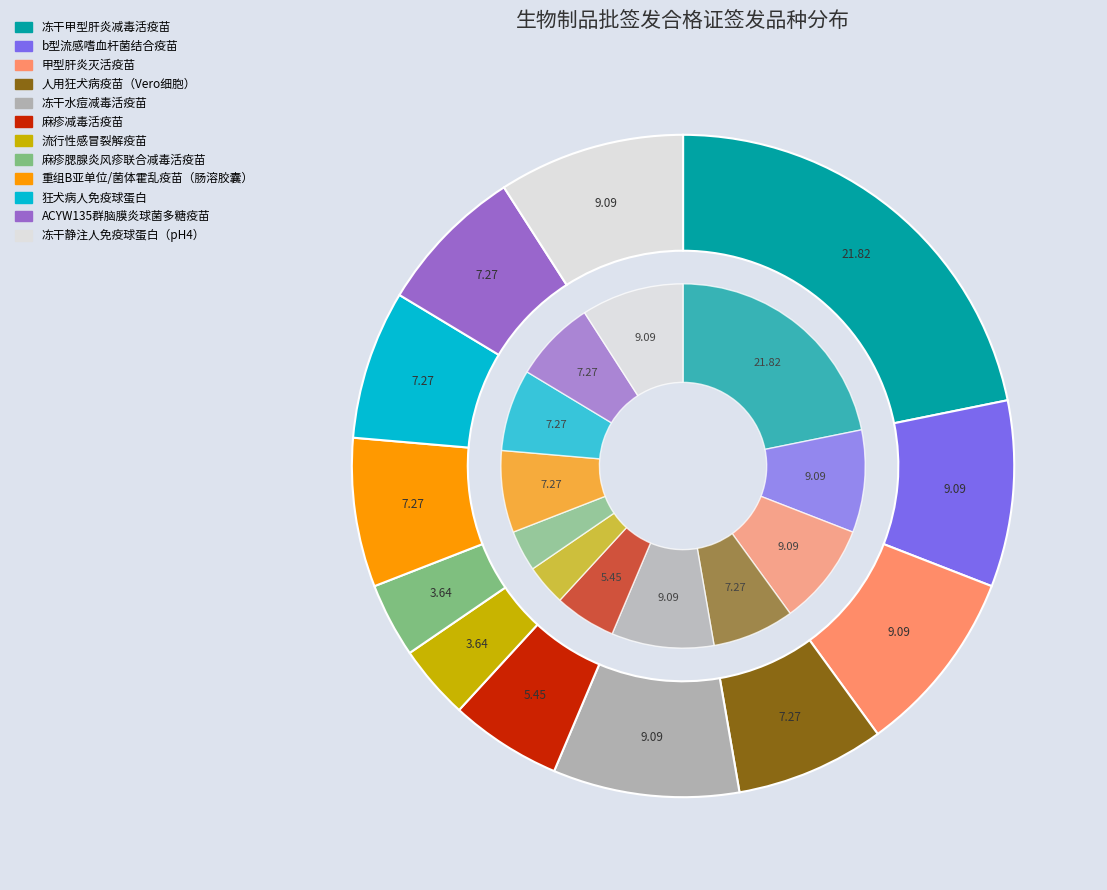

How much of the chart is everything except 麻疹腮腺炎风疹联合减毒活疫苗?

96.4%